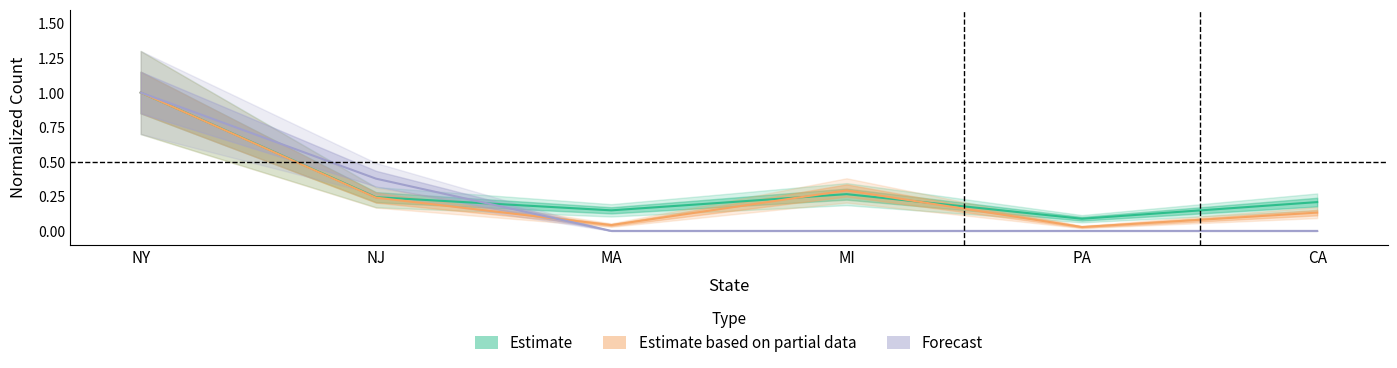

At which category does TOTAL CASES reach its first local valley?

MA